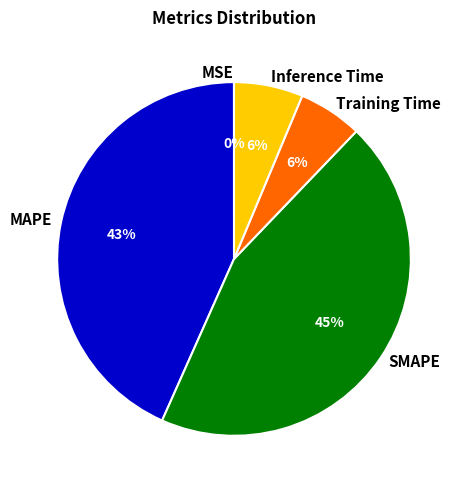

Combined, do SMAPE and Inference Time account for over 50%?

Yes